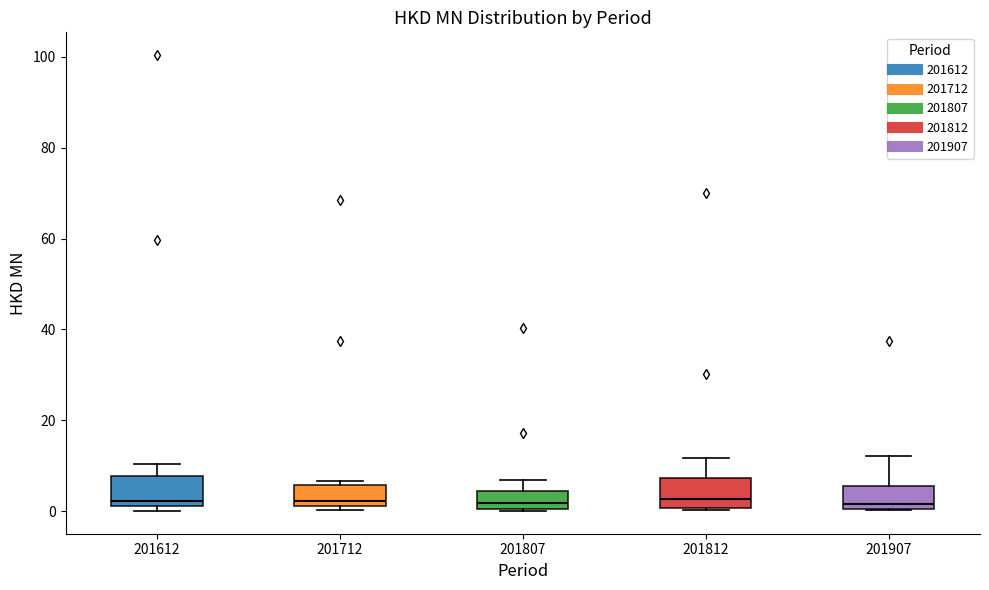

Where is the lower edge of the box at x = 201812 on the y-axis? The values are not printed on the chart, so give them approximately, as read against the axis.

0